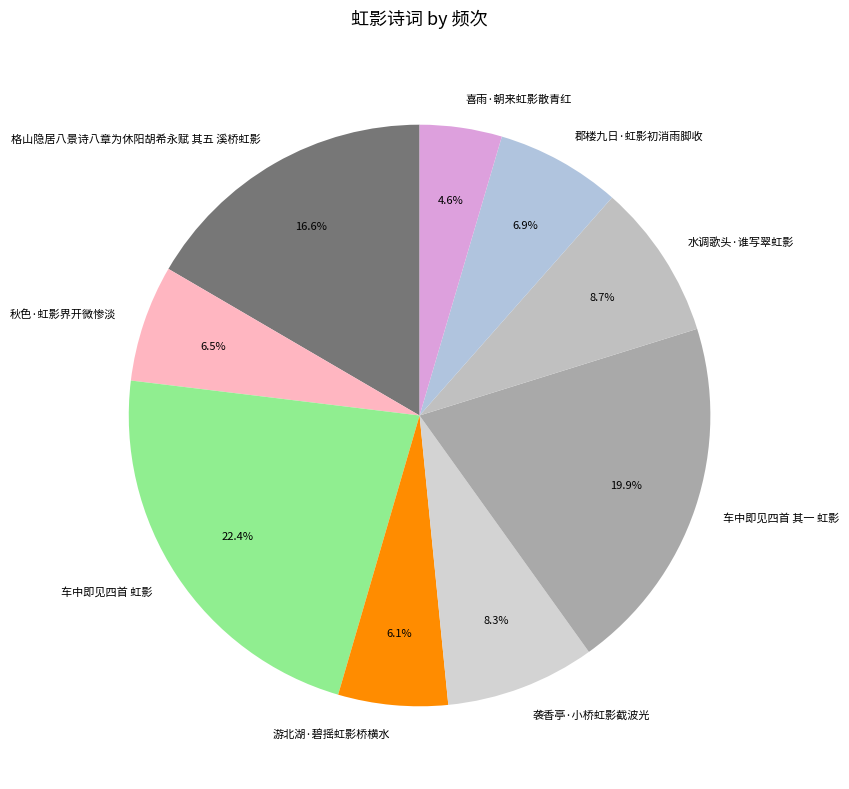

To the nearest percent, what is the combined percentage of 水调歌头·谁写翠虹影 and 格山隐居八景诗八章为休阳胡希永赋 其五 溪桥虹影?

25%